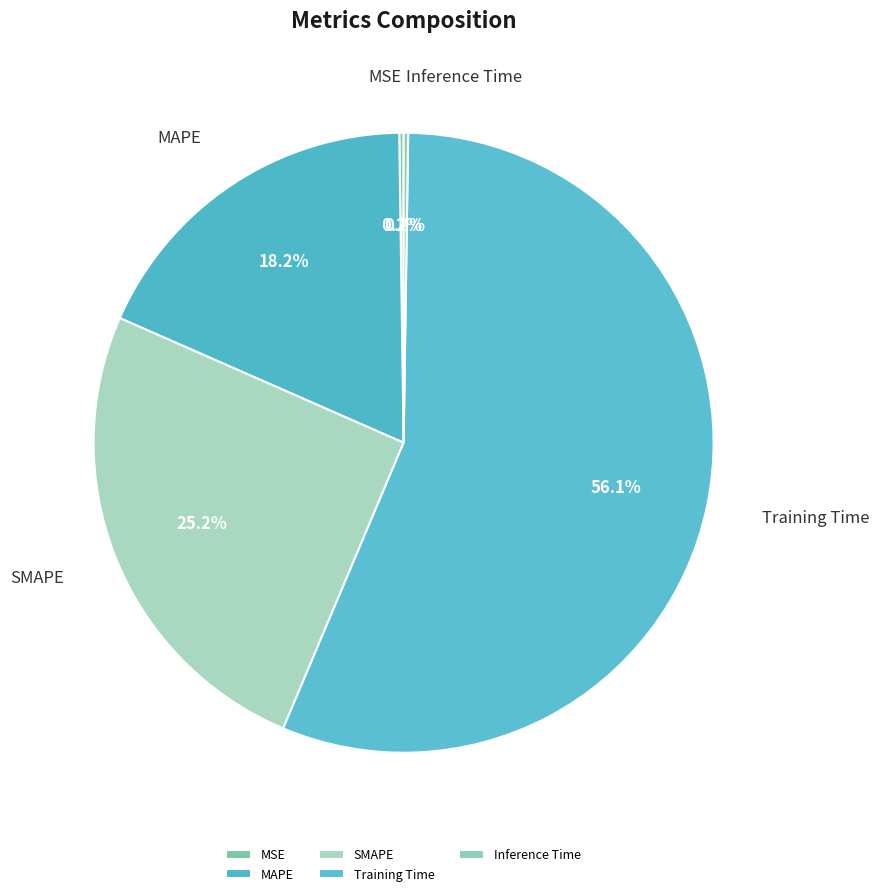

Combined, what portion of the pie is SMAPE and MAPE?

43.4%